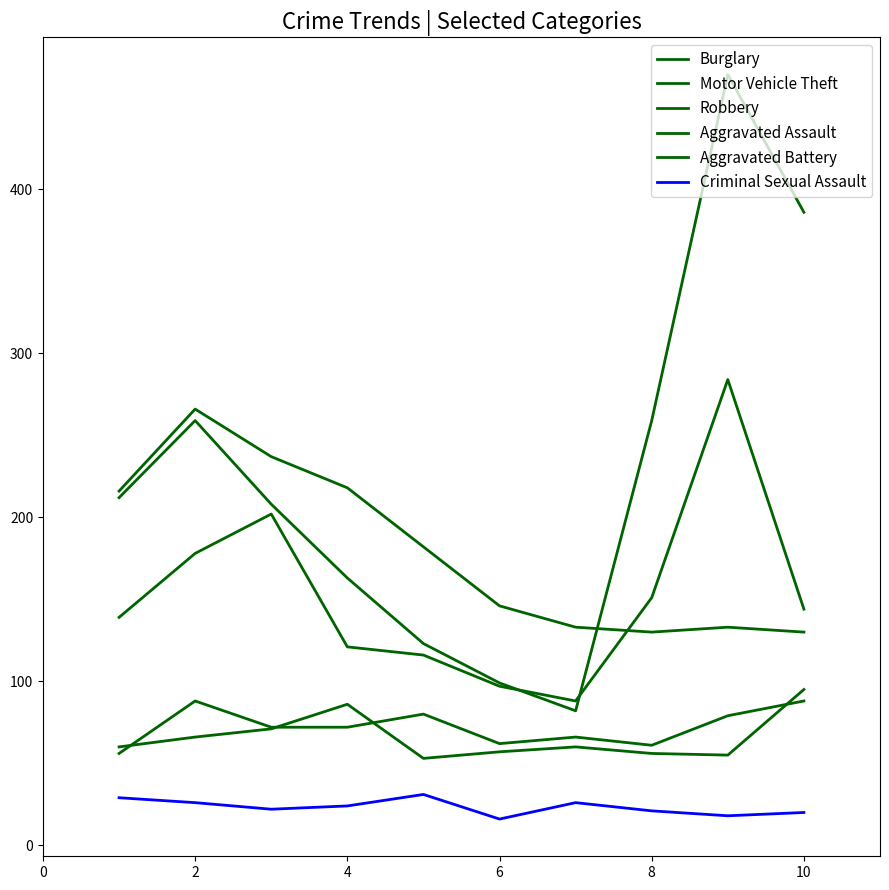

How many lines are shown in the chart?

6